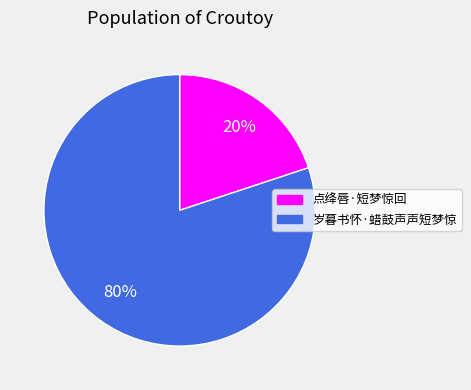

Is 点绛唇·短梦惊回 the majority of the pie?

No